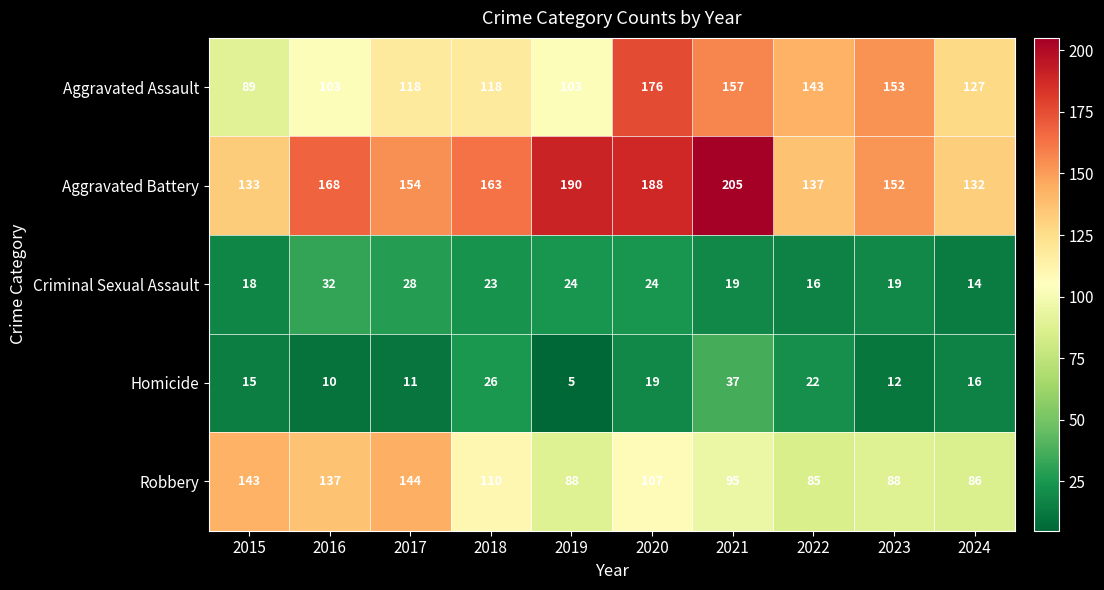

At which label is Homicide closest to 21?

2022